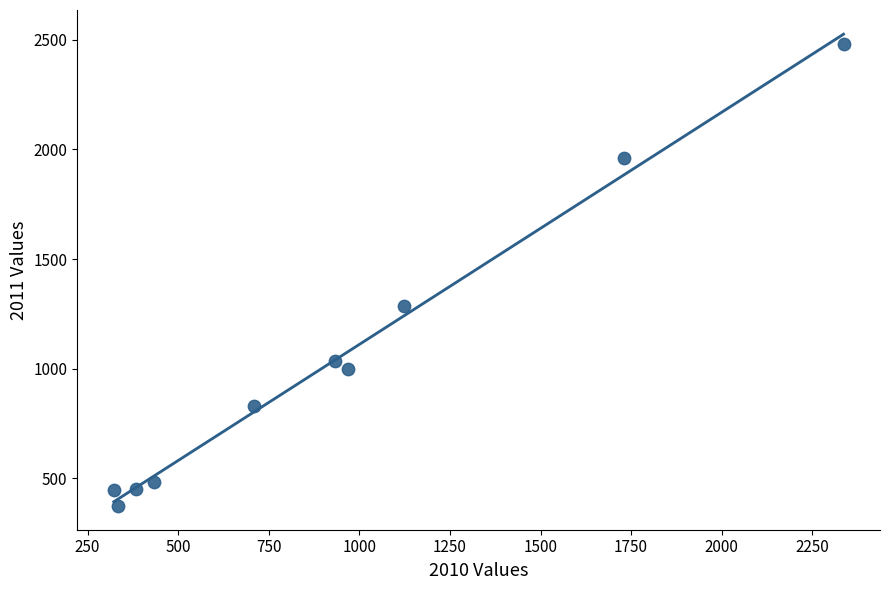

What Y value in the scatter plot is closest to 1426?

1285.9